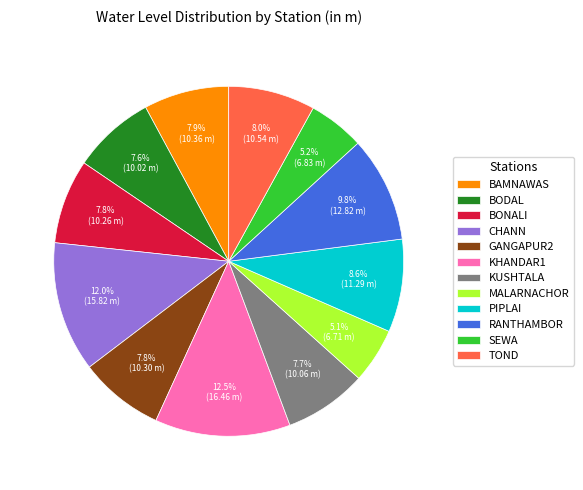

Approximately how many times larger is the value at CHANN compared to KUSHTALA?

1.6